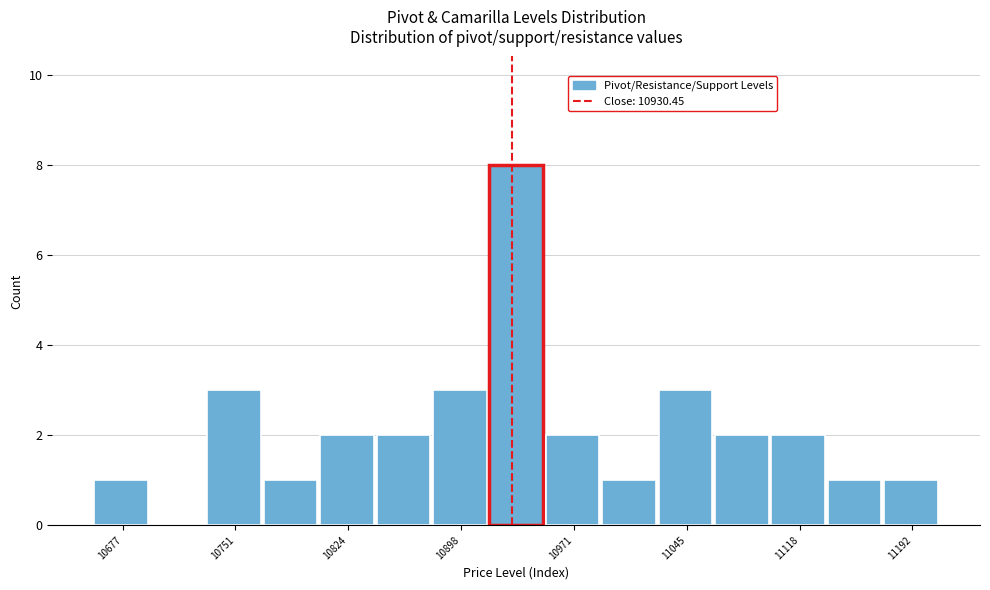

Around what value on the x-axis is the tallest bar? Give the approximate position of its centre, as read against the axis.

10930